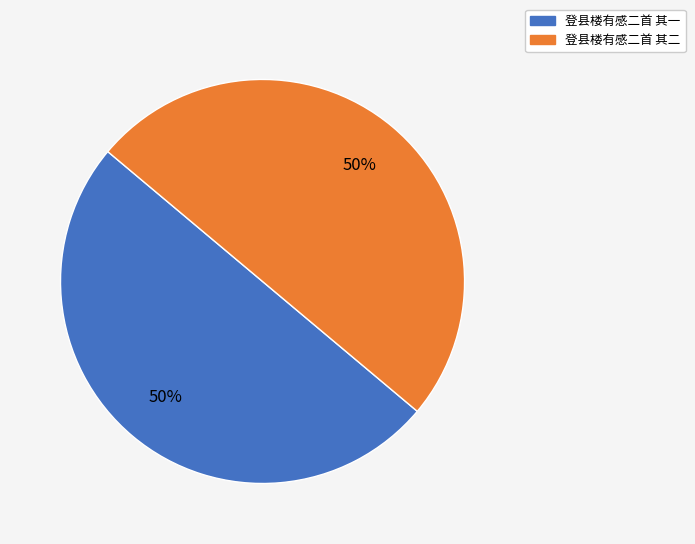

What is the ratio of the value at 登县楼有感二首 其二 to the value at 登县楼有感二首 其一?

1.0